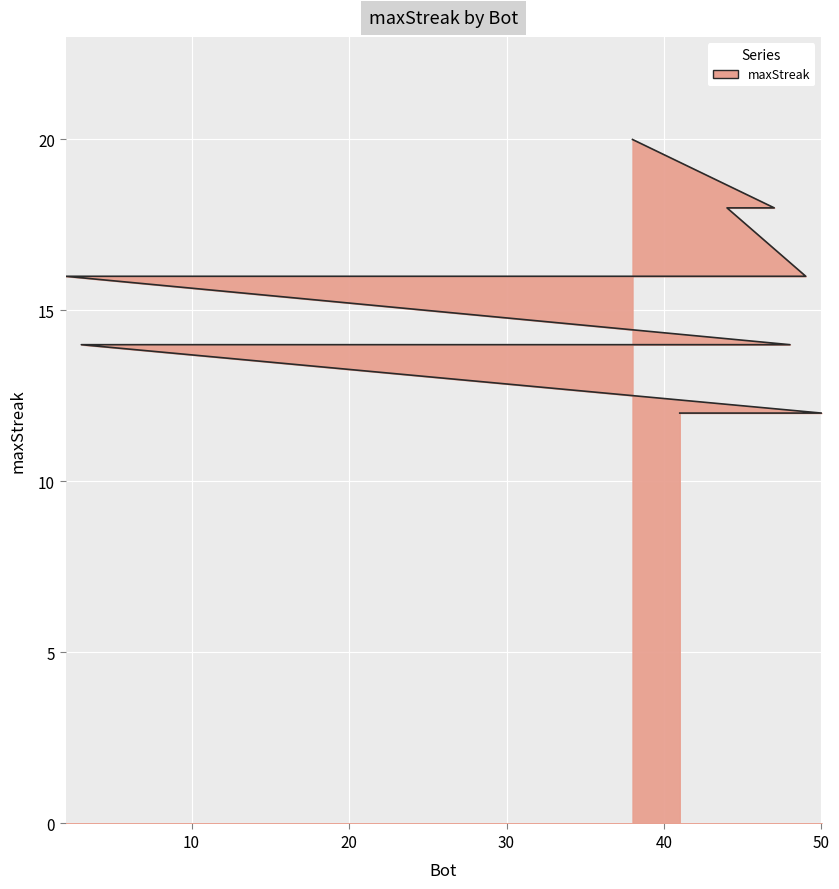

Reading left to right, what are all the values shown in this chart?

20	18	18	16	16	16	16	16	16	16	16	14	14	14	14	14	14	12	12	12